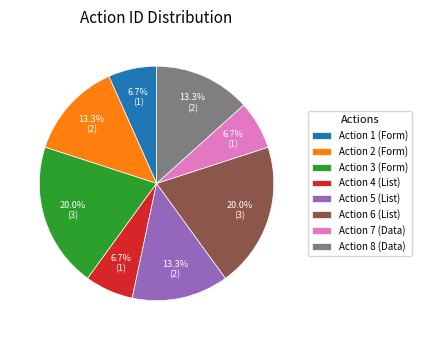

What is the ratio of the value at Action 6 (List) to the value at Action 7 (Data)?

3.0